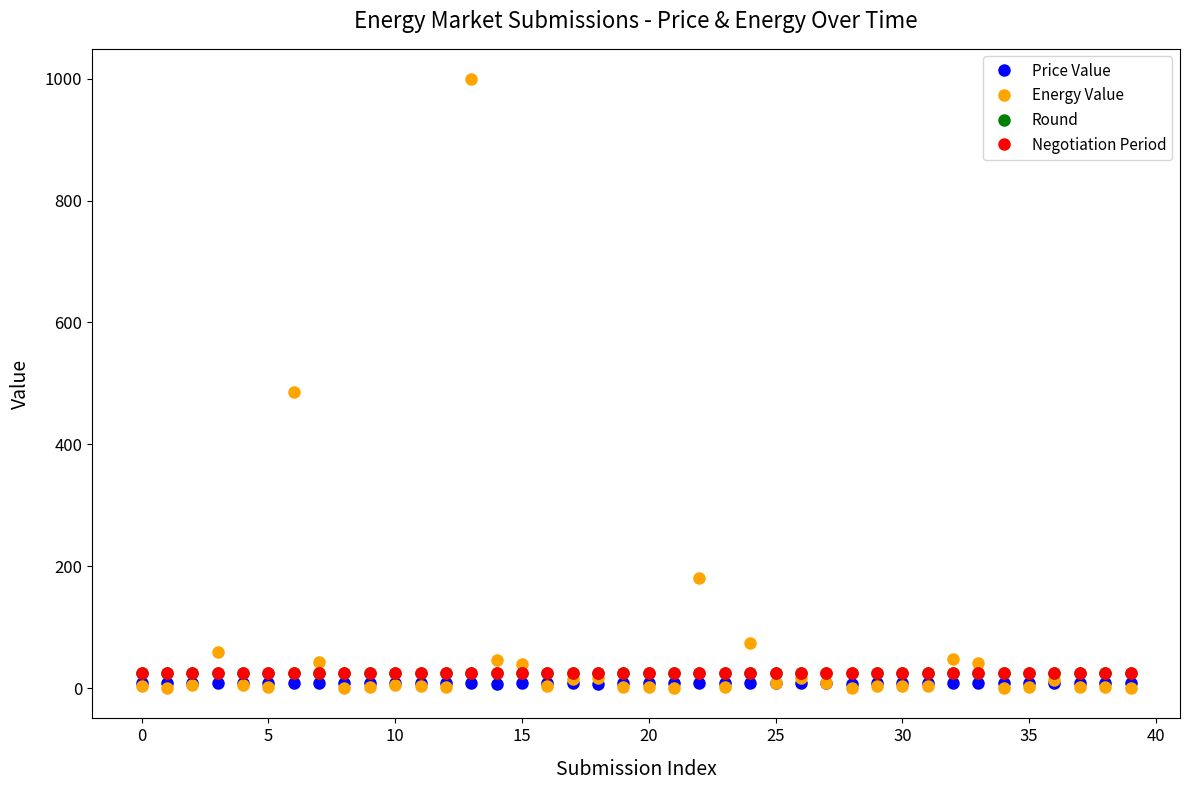

Does the chart have visible grid lines?

No